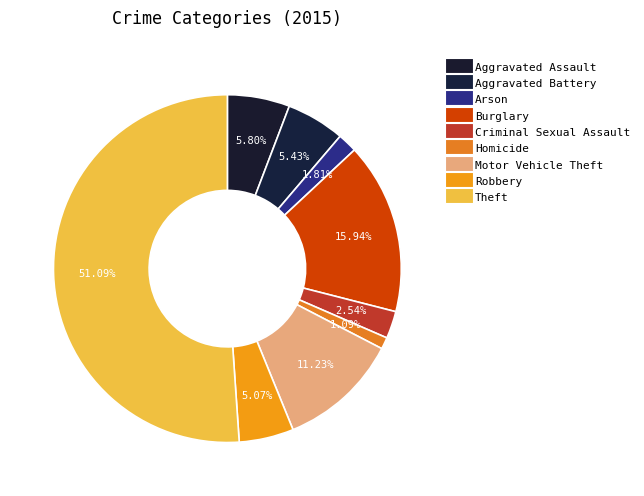

How many segments does this pie chart have?

9